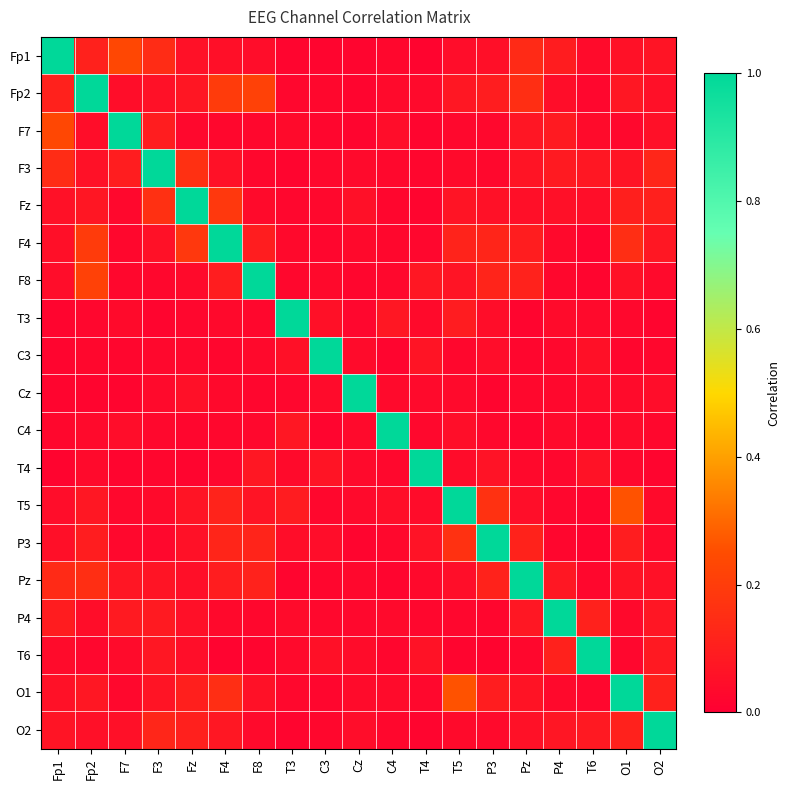

What is the greatest value displayed?

1.0